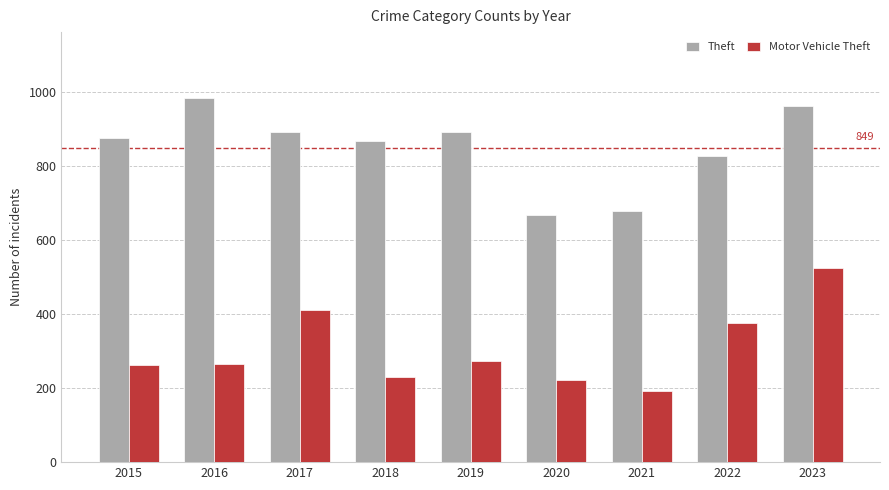

At which label is Motor Vehicle Theft closest to 358?

2022